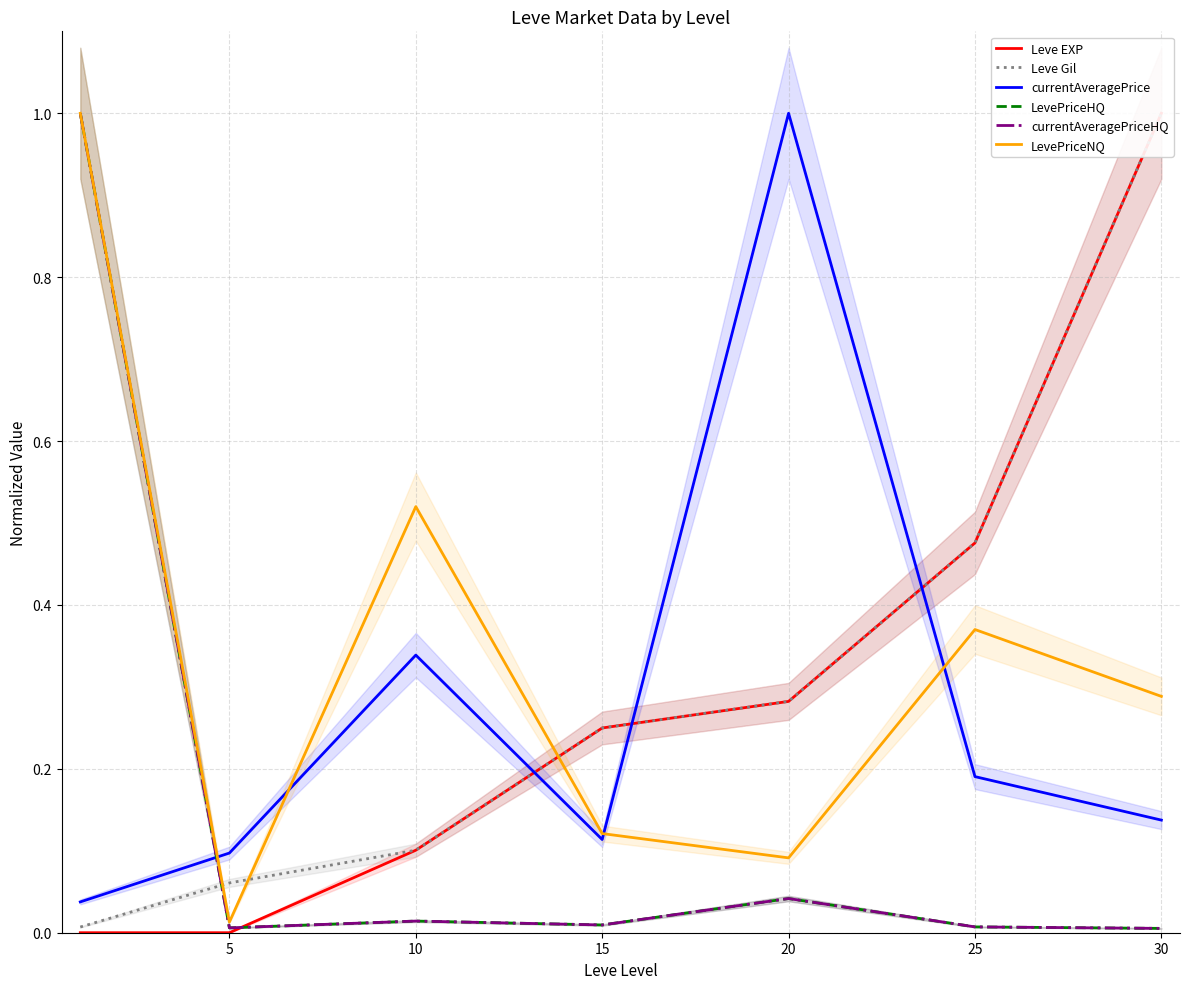

At how many categories does at least one series exceed 0?

7